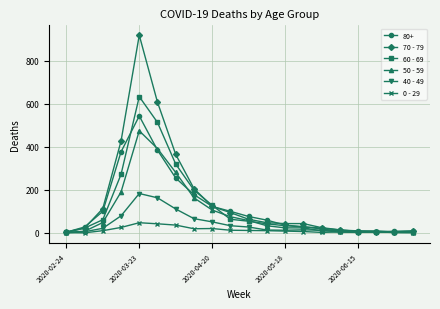

What is the sum of all 50 - 59 values?

1920